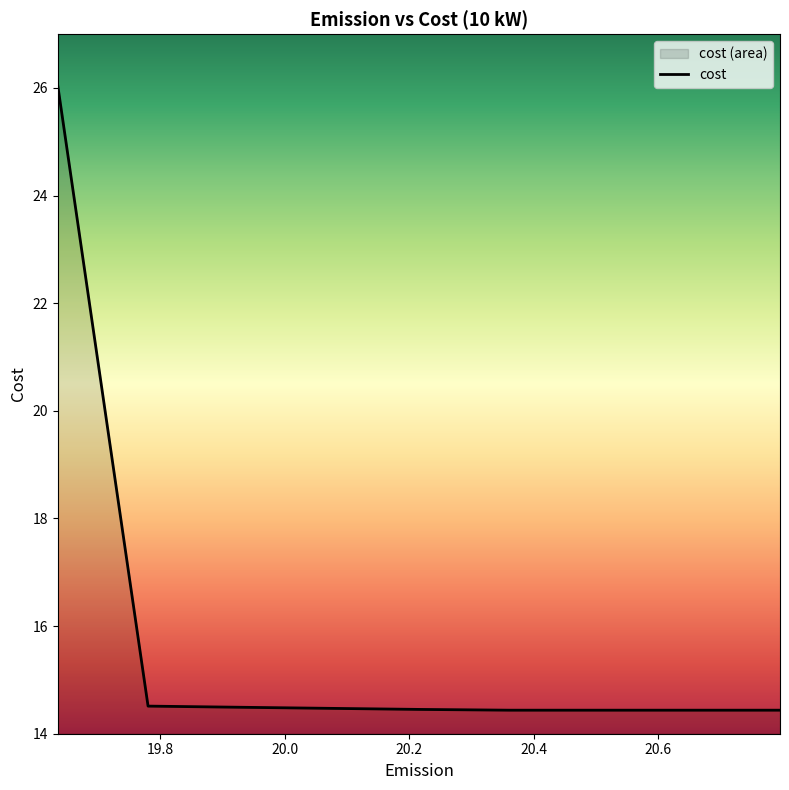

What is the sum of all values?

141.7